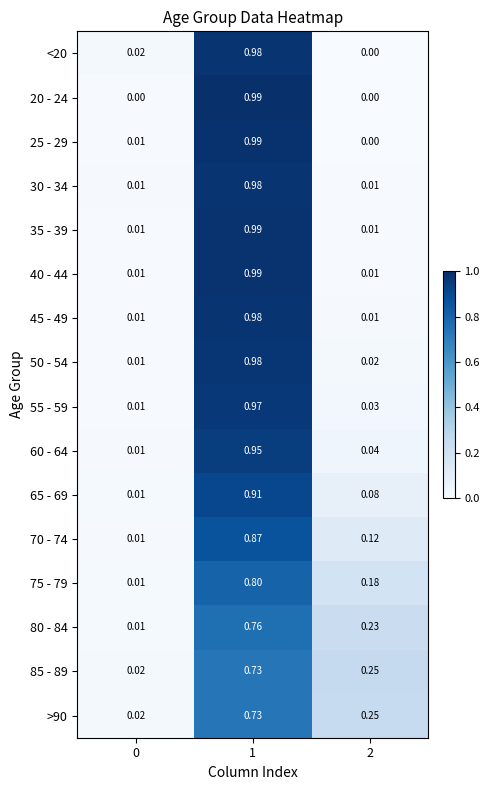

Is the value of 25 - 29 at 0 greater than the value of 35 - 39 at 1?

No